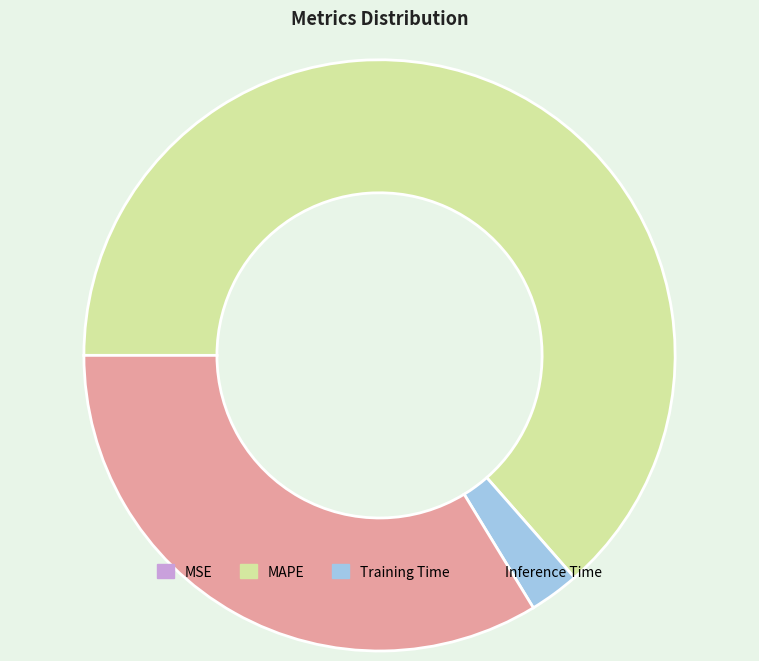

Is Inference Time the majority of the pie?

No